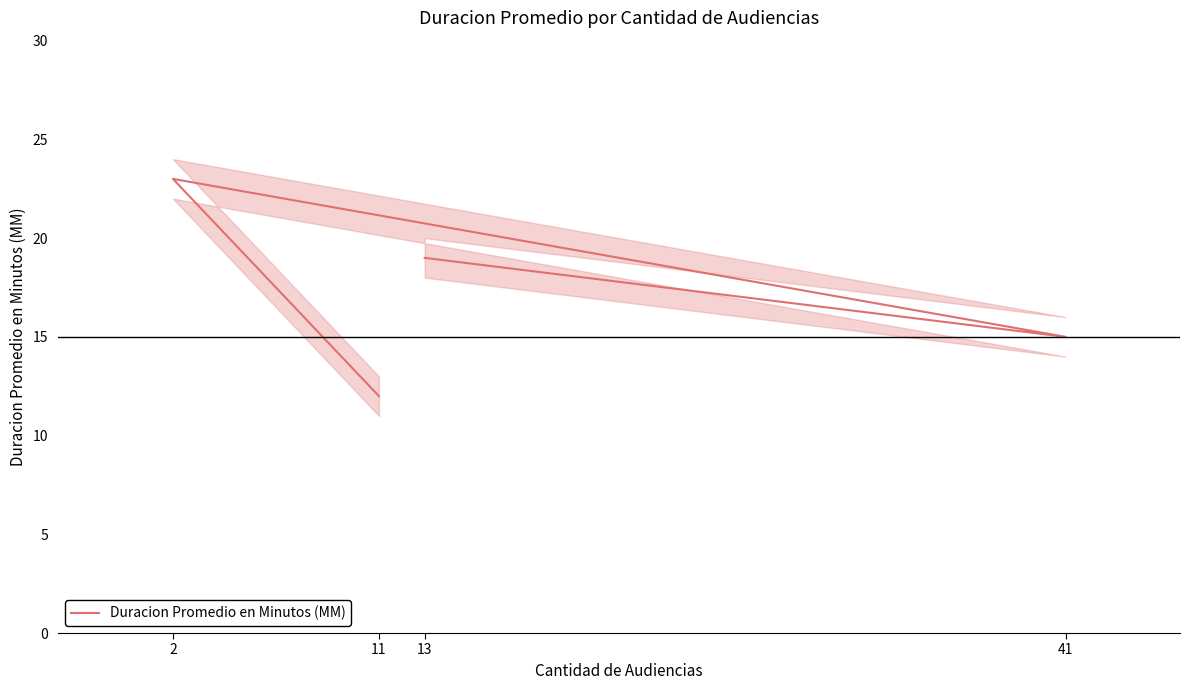

What is the change in value from 13 to 41?

-4